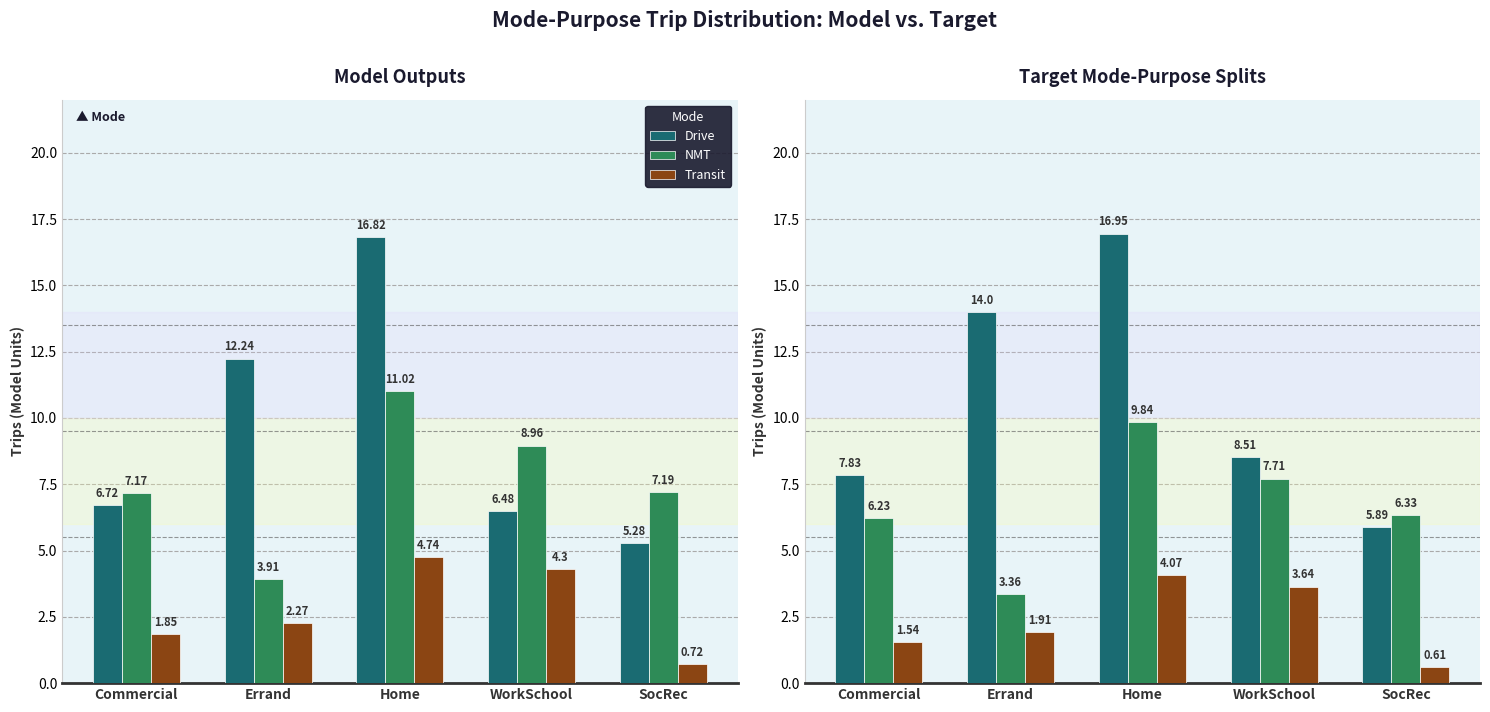

What is the greatest value displayed?

16.9